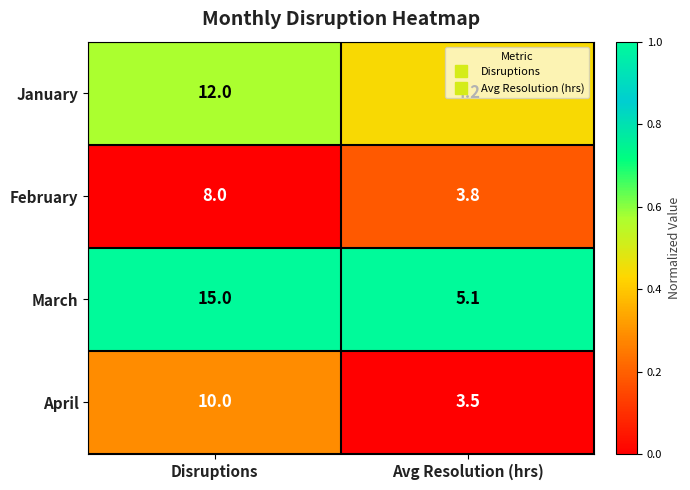

How many series are shown in this chart?

4